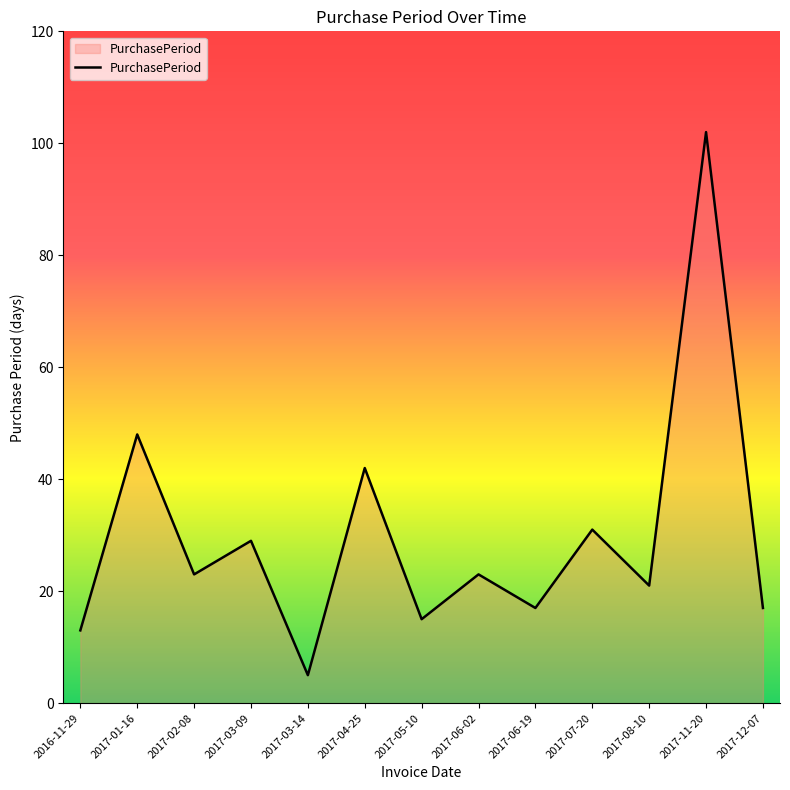

Reading right to left, list all the values displayed in this chart.

2017-12-07=17	2017-11-20=102	2017-08-10=21	2017-07-20=31	2017-06-19=17	2017-06-02=23	2017-05-10=15	2017-04-25=42	2017-03-14=5	2017-03-09=29	2017-02-08=23	2017-01-16=48	2016-11-29=13